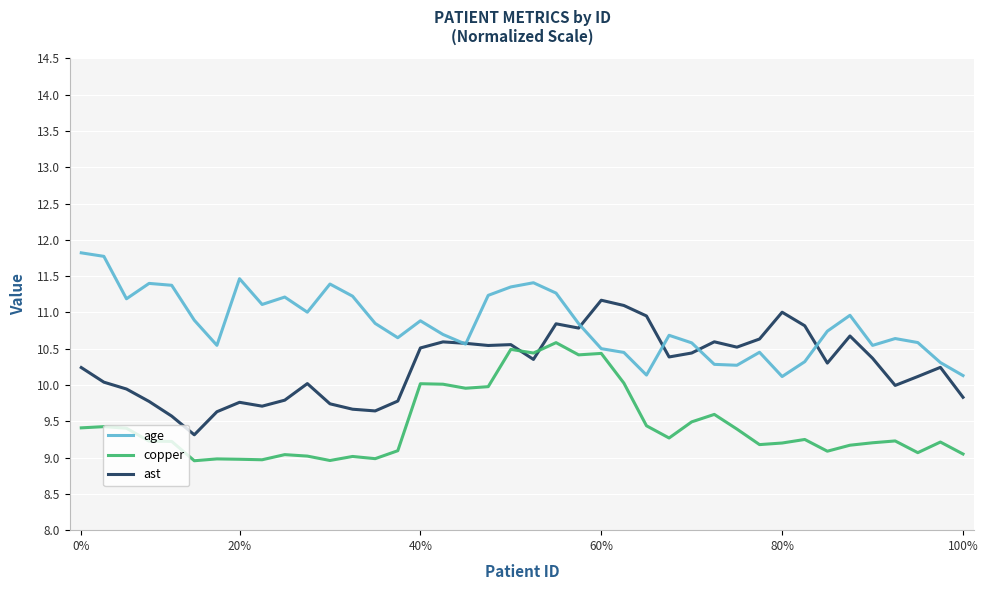

List the series in order of their peak value, highest first.

age, ast, copper